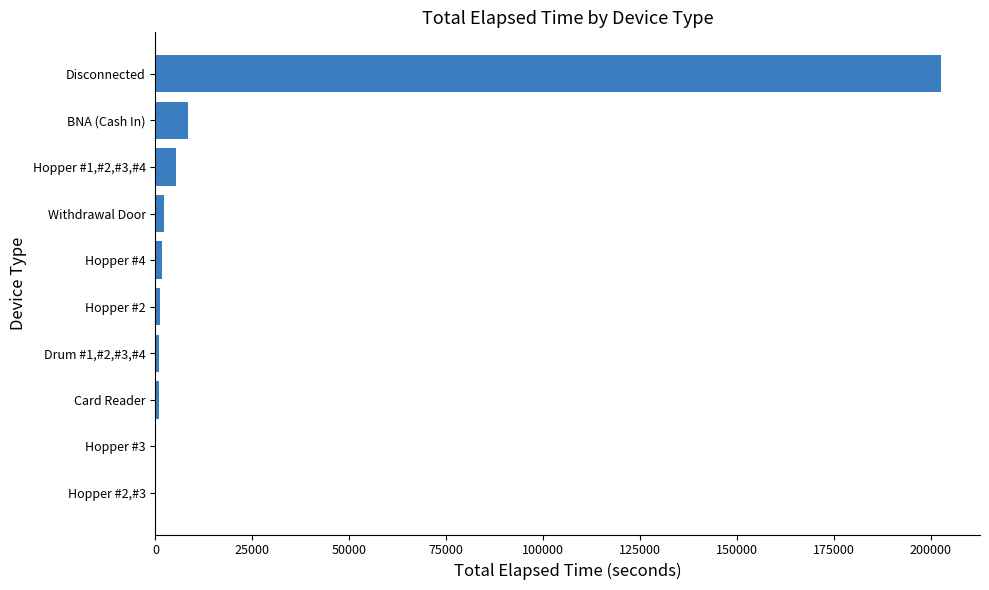

Between BNA (Cash In) and Hopper #3, which is larger?

BNA (Cash In)